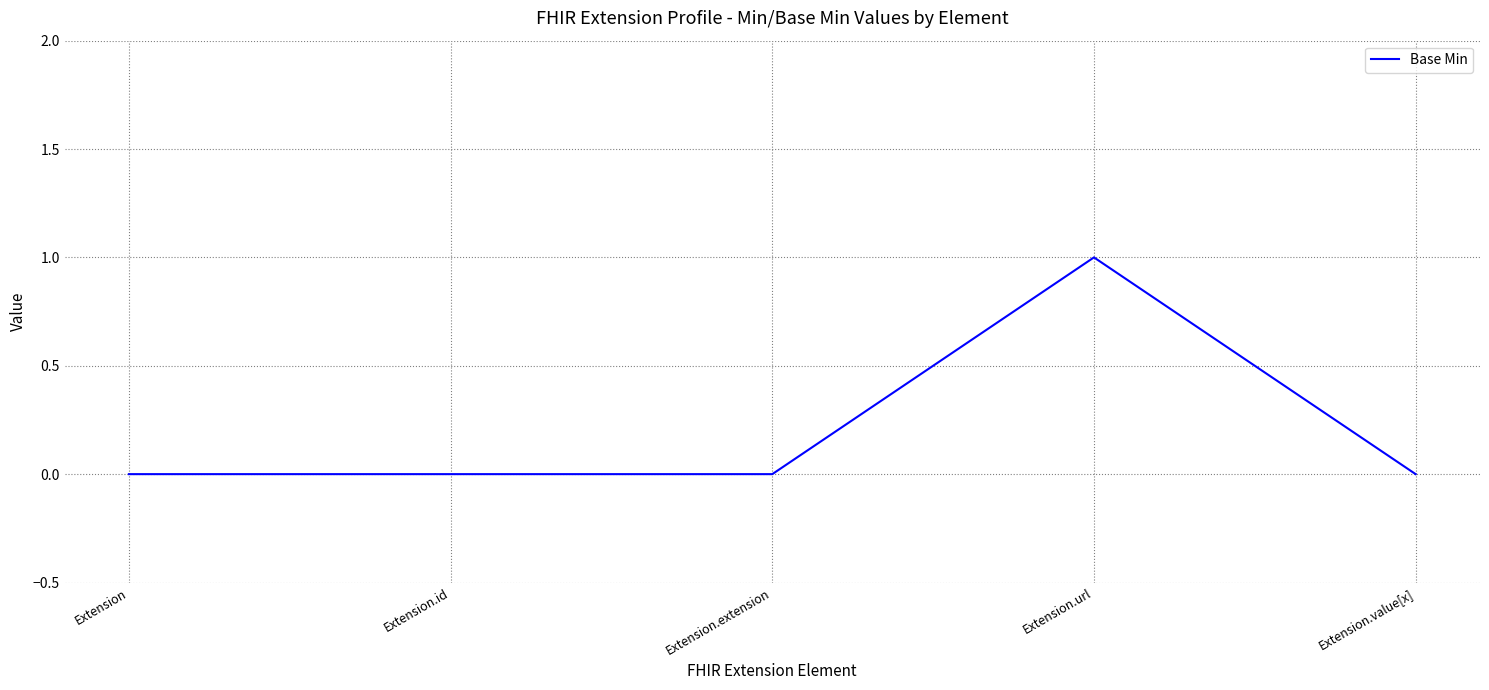

Is it true that the value at Extension.url is 1?

True